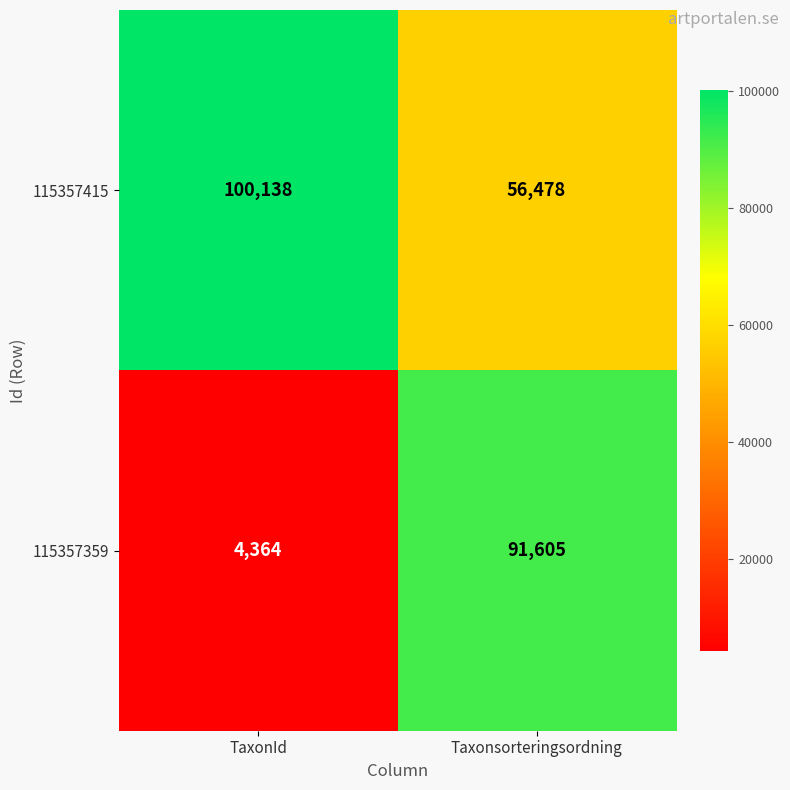

At how many categories does at least one series exceed 95866?

1